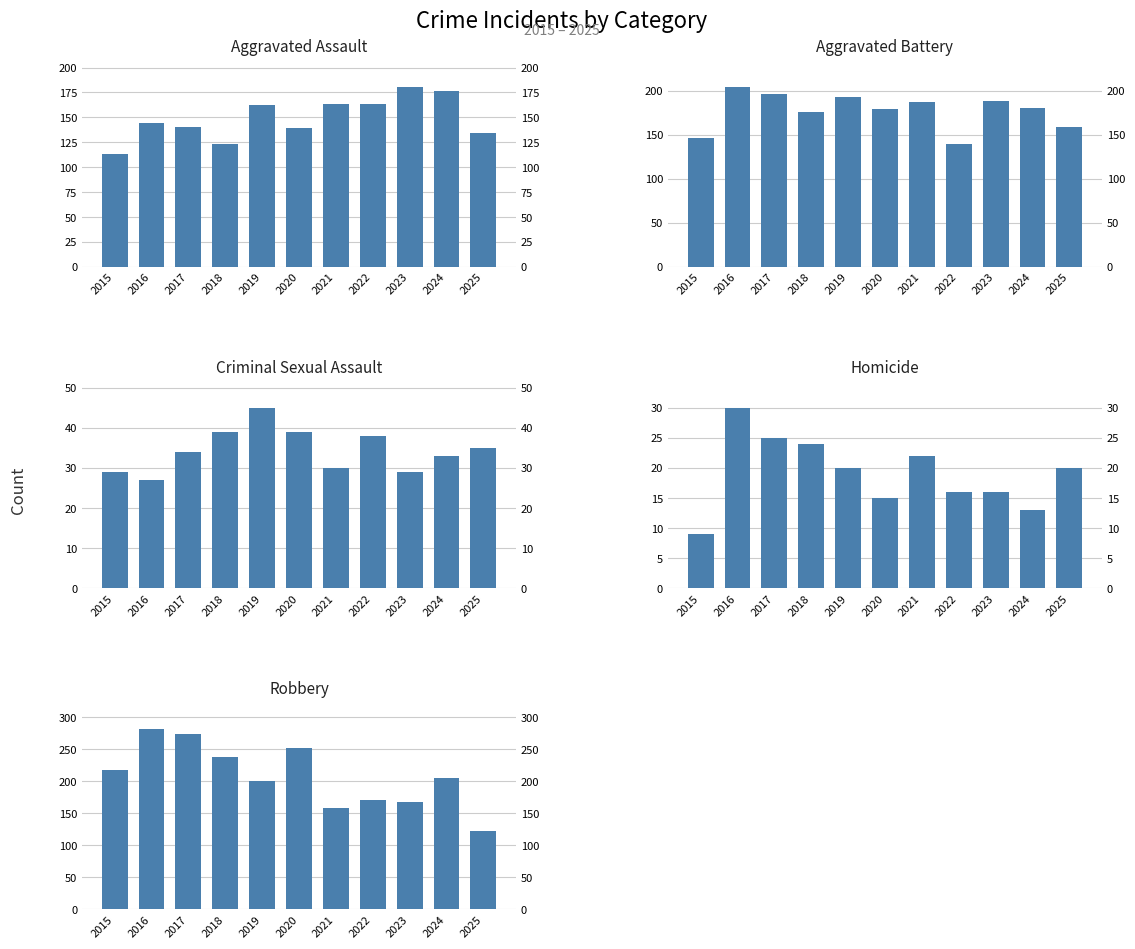

The value of Homicide at 2018 is 24. True or false?

True